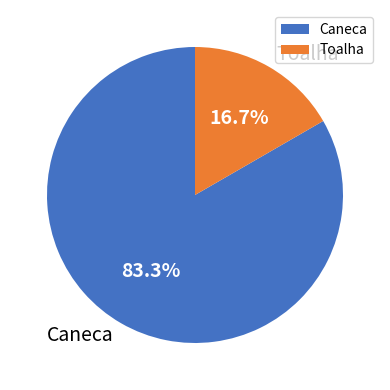

To the nearest percent, what is the difference between the Caneca and Toalha slice percentages?

67%